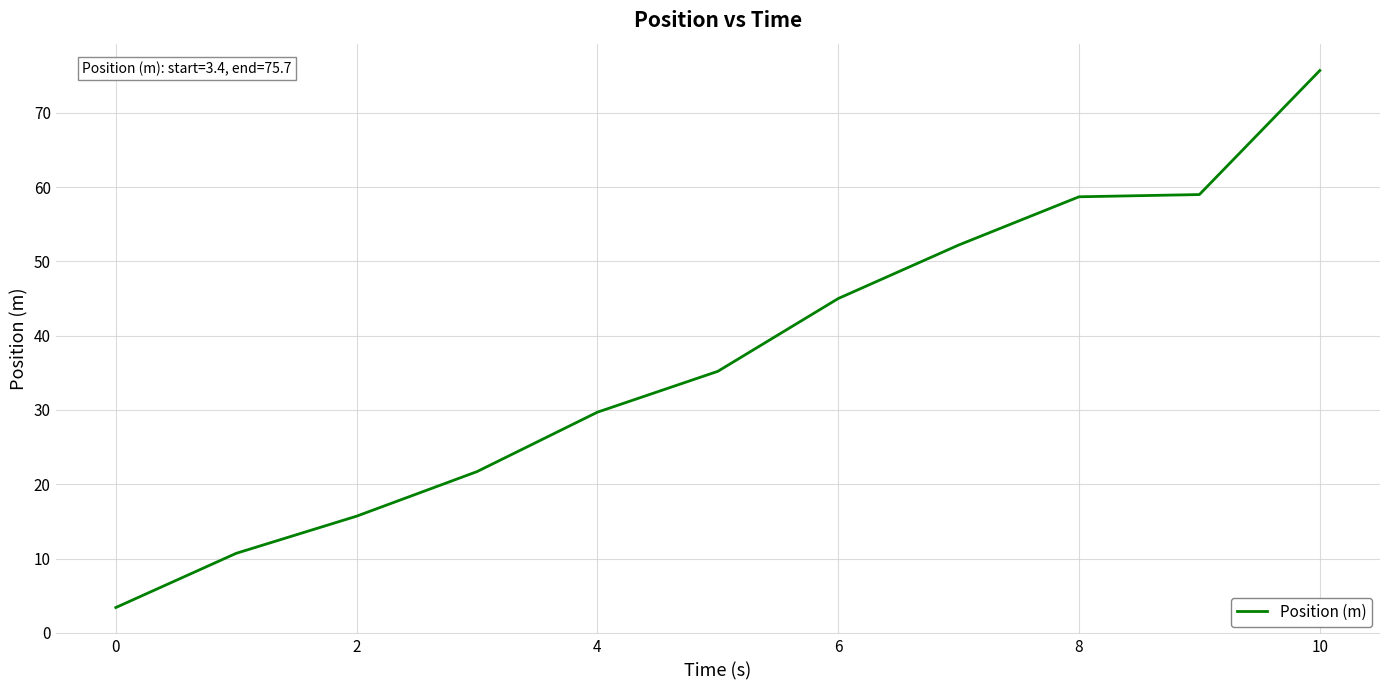

What is the minimum value shown in the chart?

3.4